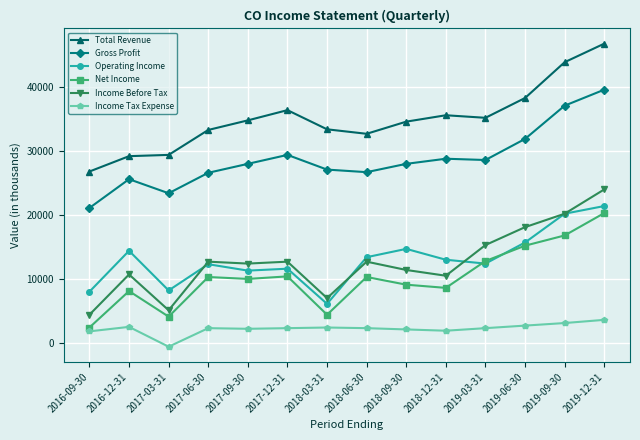

What is the value of the Operating Income point at the 7th from the left?

6100